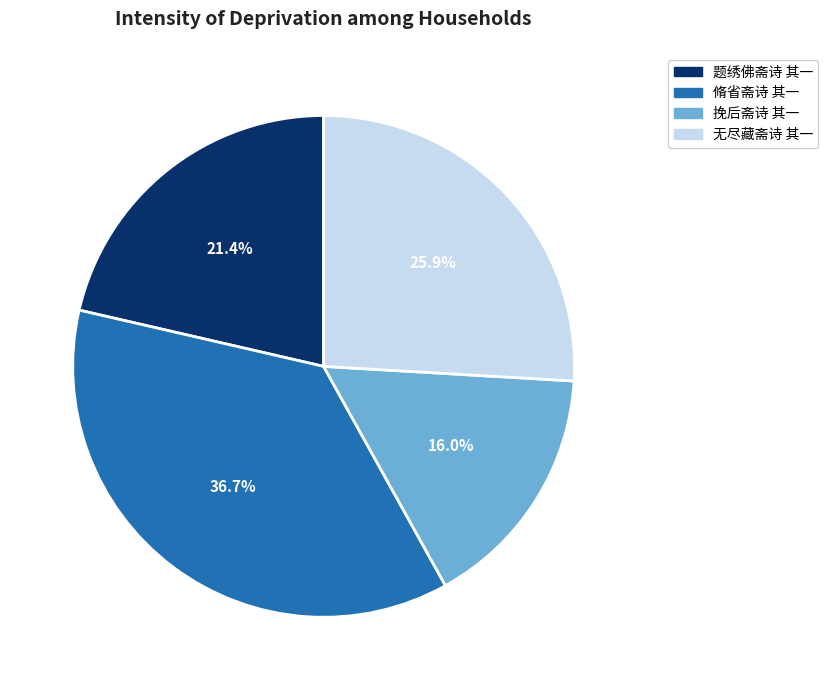

Which has a higher value, 无尽藏斋诗 其一 or 脩省斋诗 其一?

脩省斋诗 其一